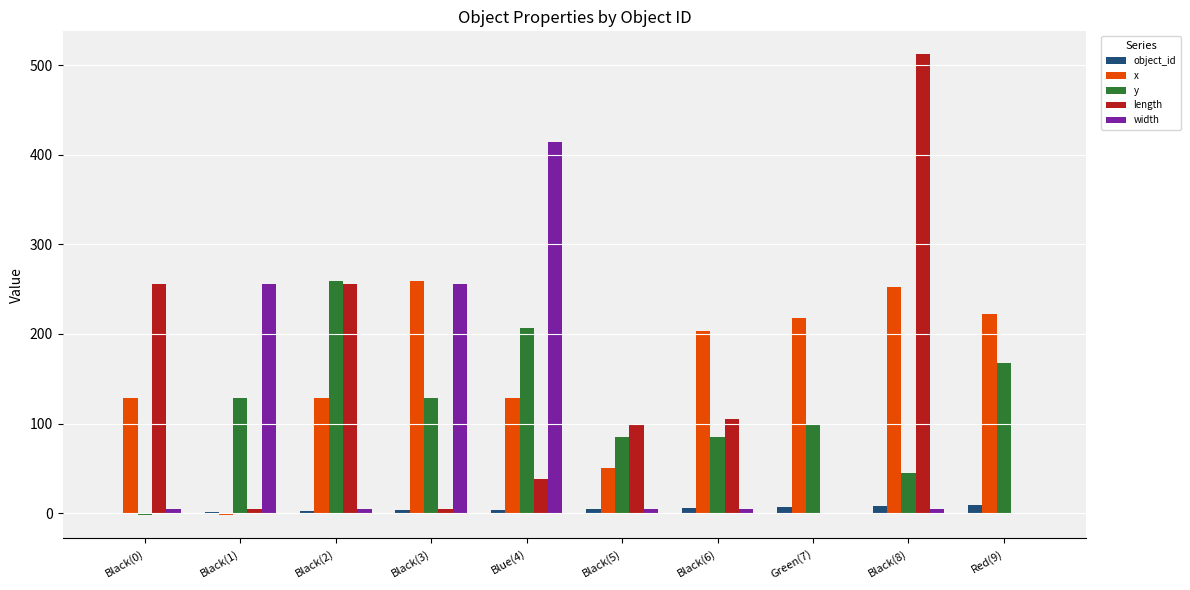

Which category has the highest value in the length series?

Black(8)